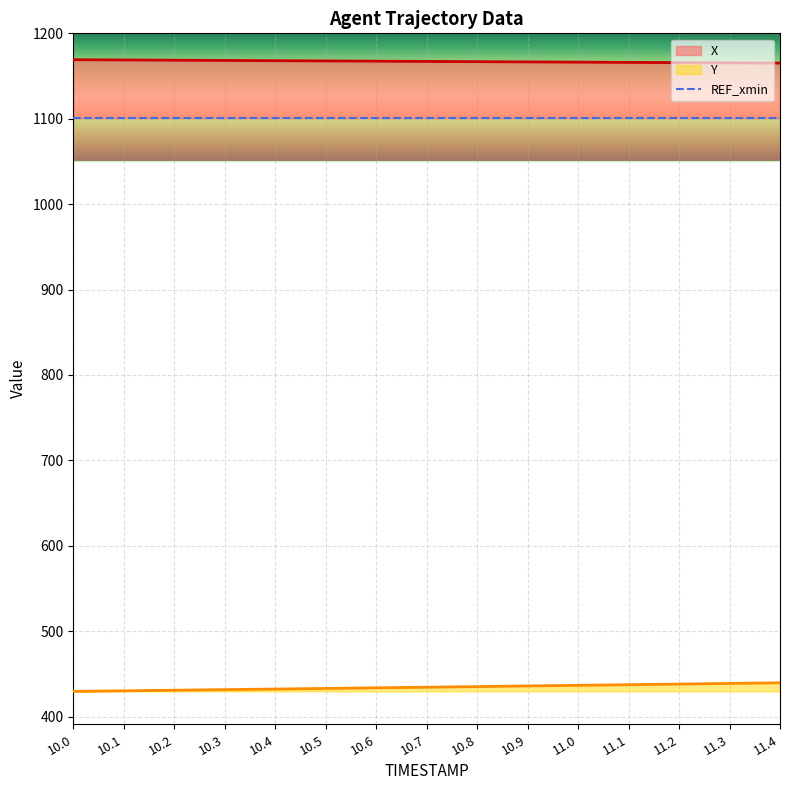

How many categories are shown in the chart?

15